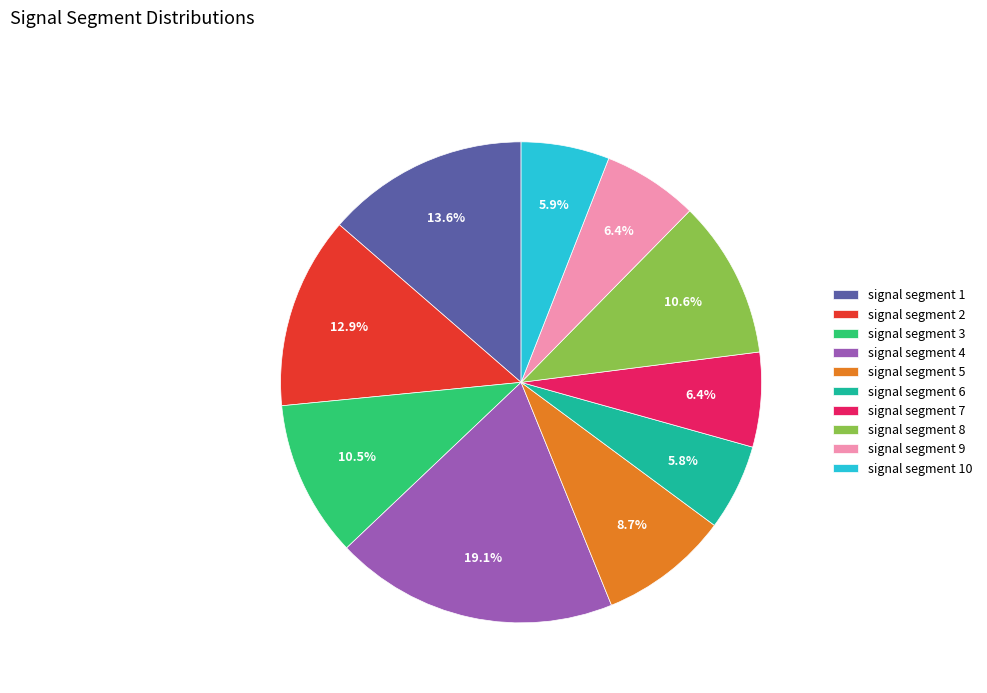

What percentage is NOT represented by signal segment 8?

89.4%